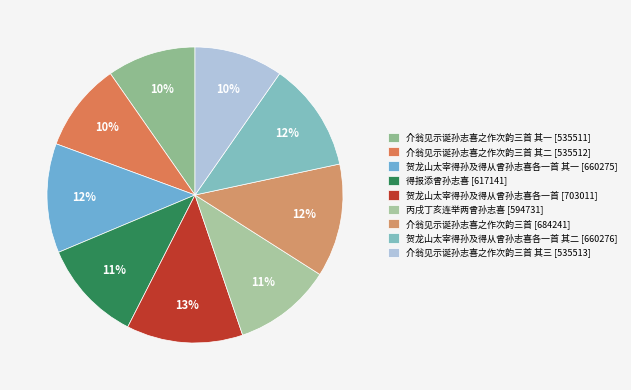

Count the number of slices in the pie.

9